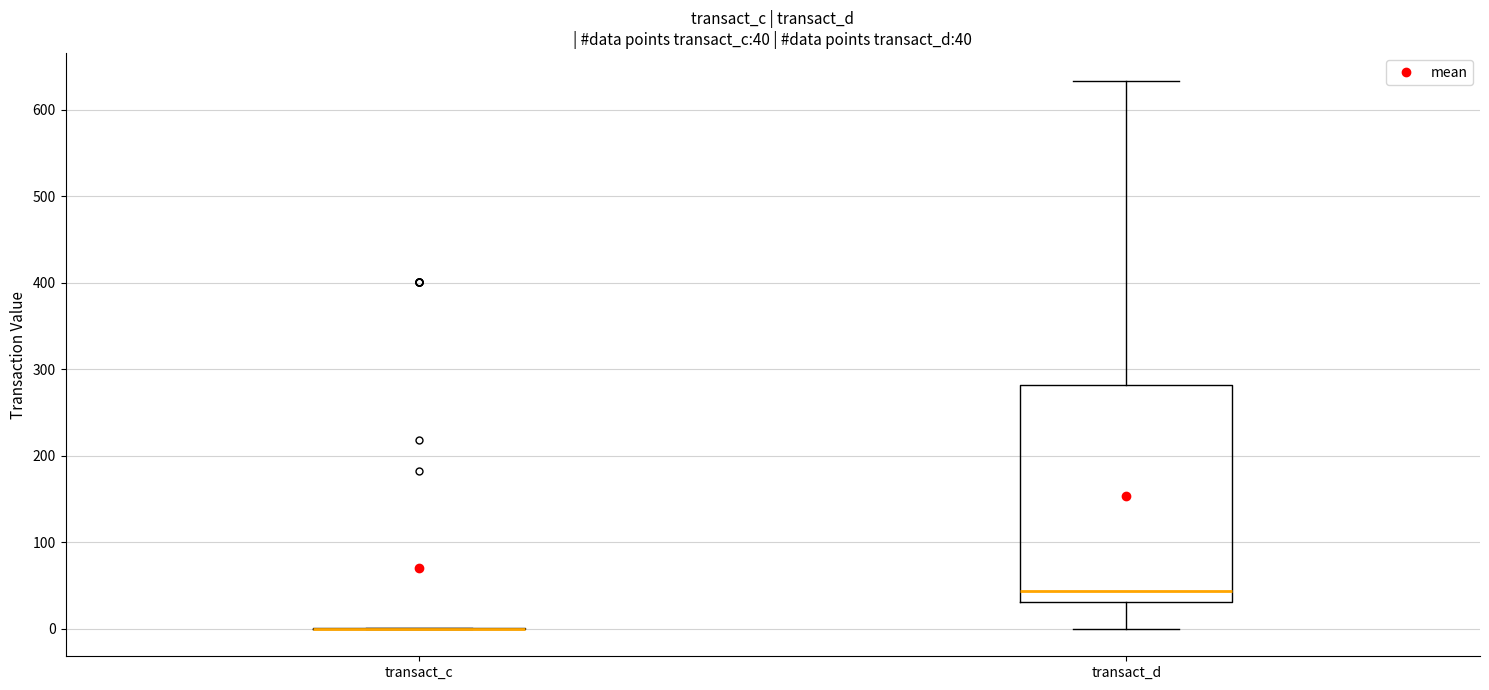

Which box is the tallest, from its lower edge to its upper edge?

transact_d